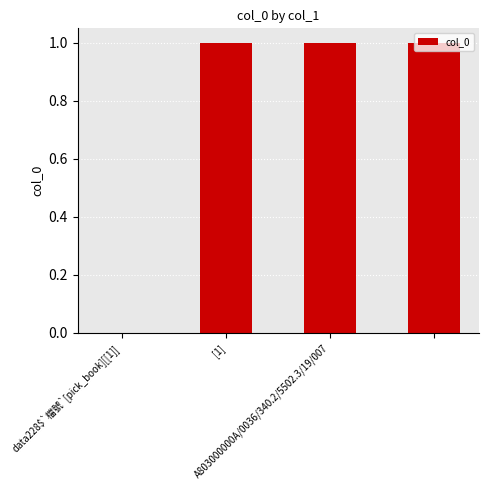

What is the sum of all values?

3